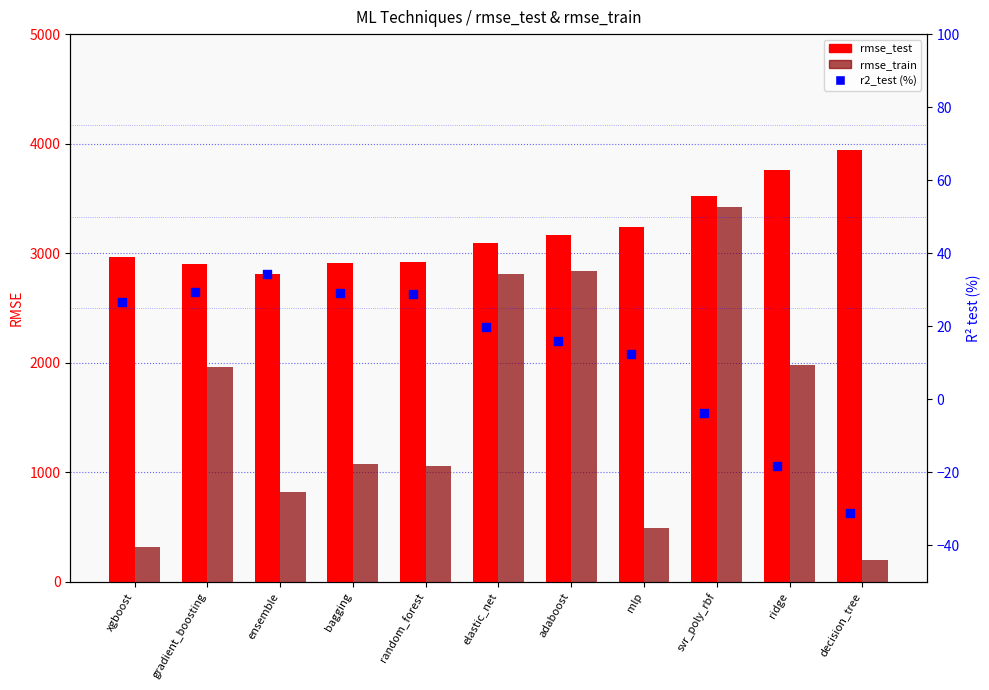

At how many categories does at least one series exceed 2032?

11